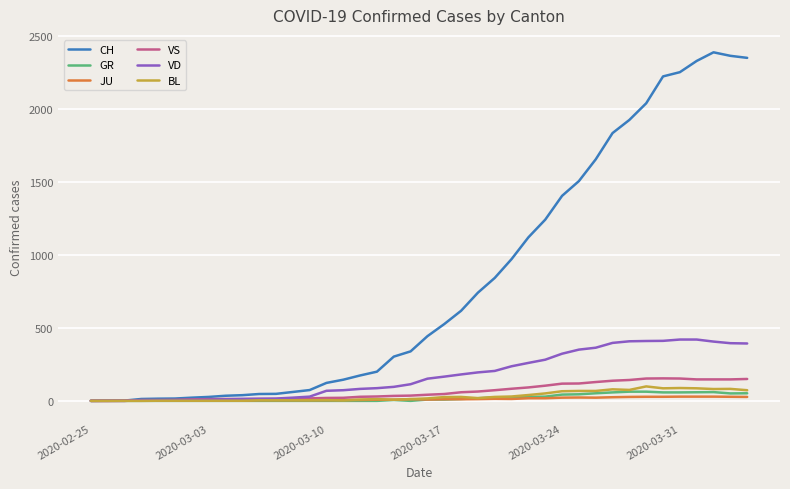

Rank the series by their maximum value, from highest to lowest.

CH, VD, VS, BL, GR, JU